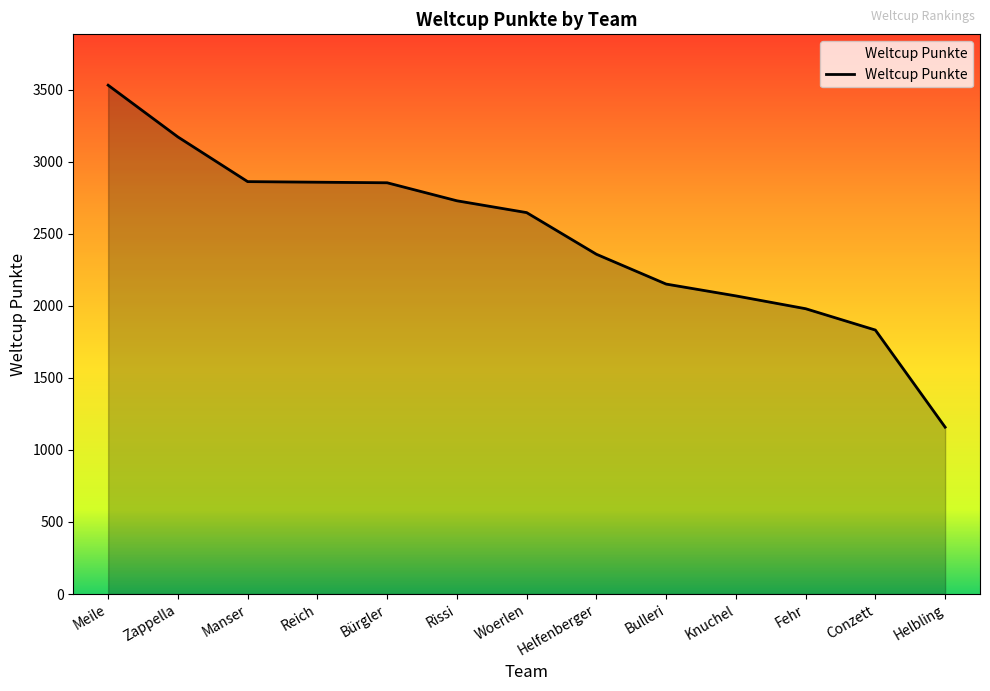

How many lines are shown in the chart?

1